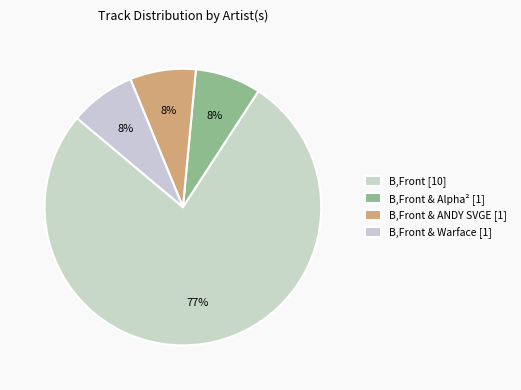

To the nearest percent, what is the difference between the largest and smallest slice percentages?

69%